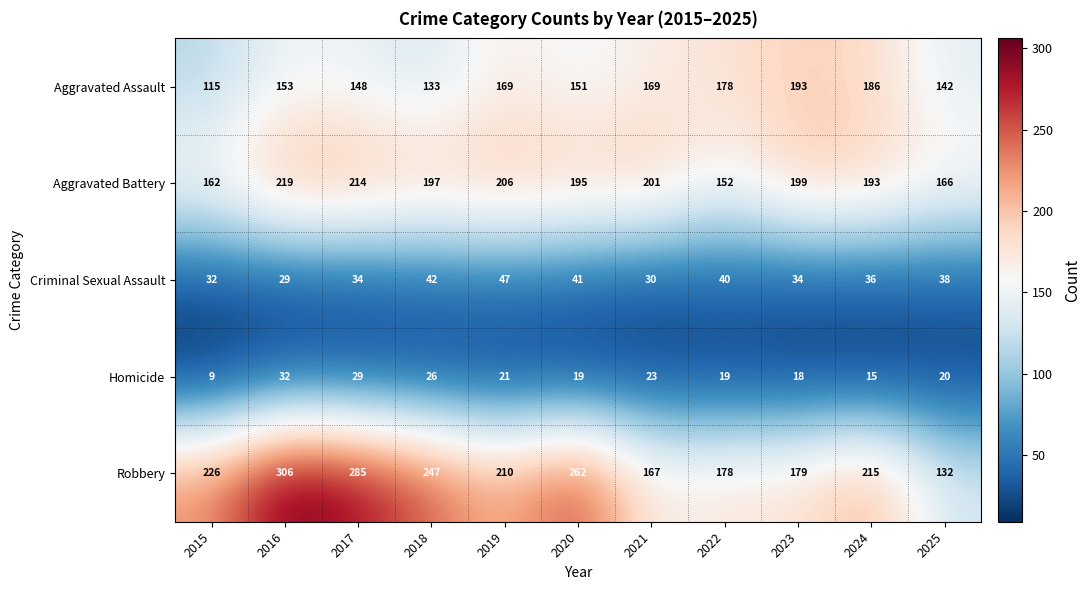

What is the total value across all series at 2023?

623